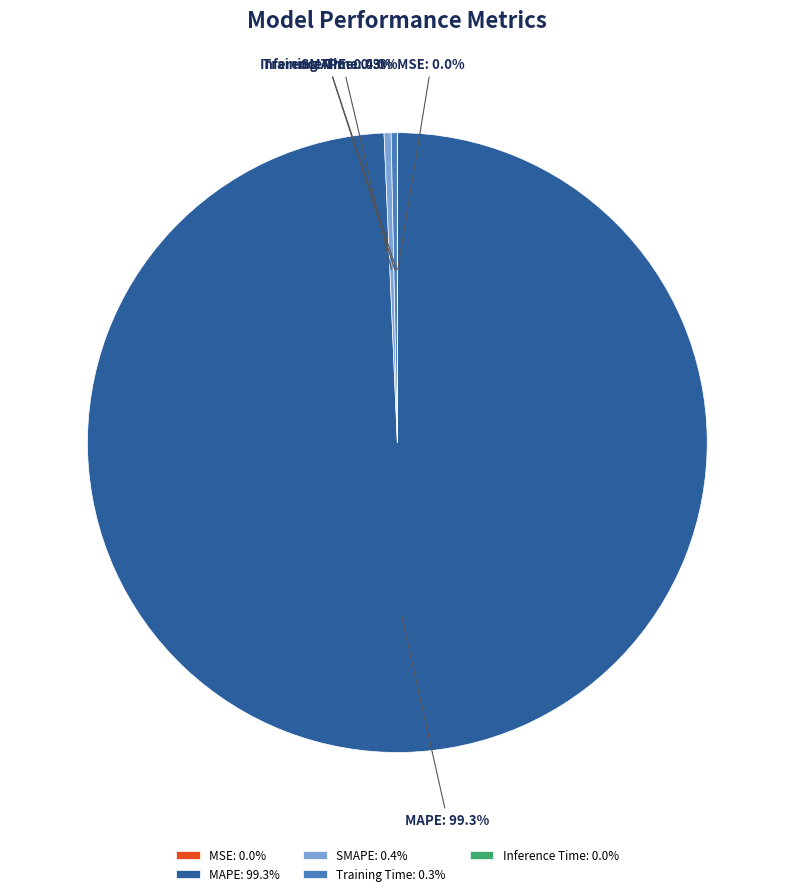

What is the majority slice?

MAPE